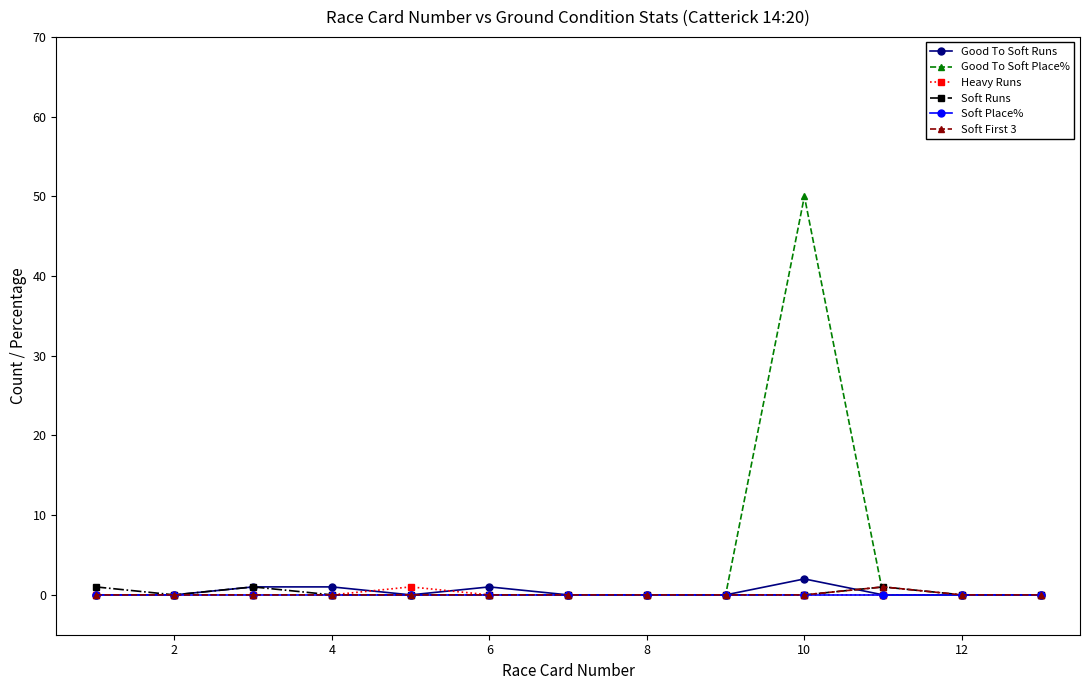

How many lines are shown in the chart?

6